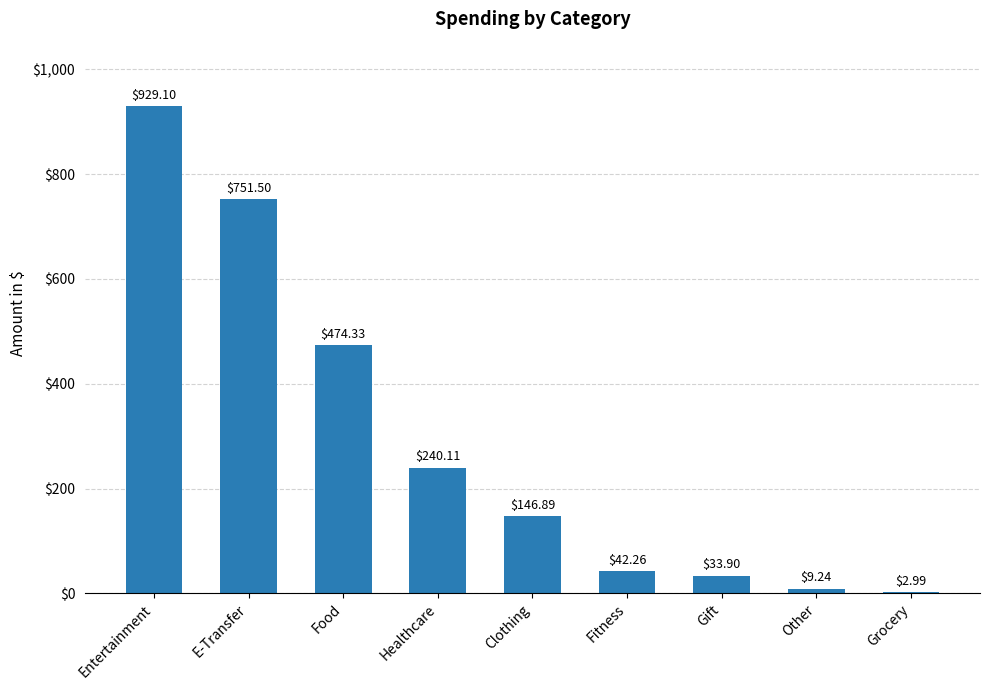

Read the value at Other.

9.2